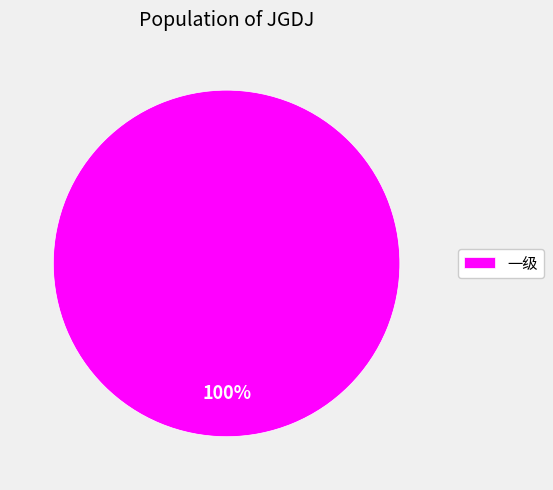

True or false: 一级 accounts for 100% of the total.

True